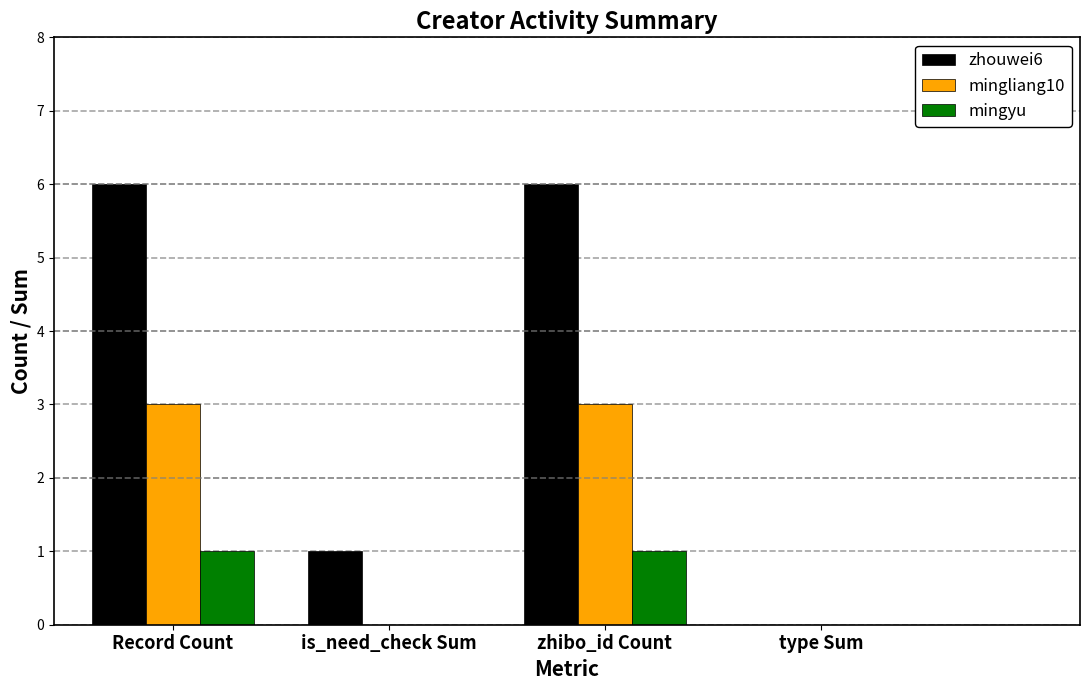

Reading left to right, list all the values displayed in this chart.

zhouwei6: Record Count=6	is_need_check Sum=1	zhibo_id Count=6	type Sum=0
mingliang10: Record Count=3	is_need_check Sum=0	zhibo_id Count=3	type Sum=0
mingyu: Record Count=1	is_need_check Sum=0	zhibo_id Count=1	type Sum=0